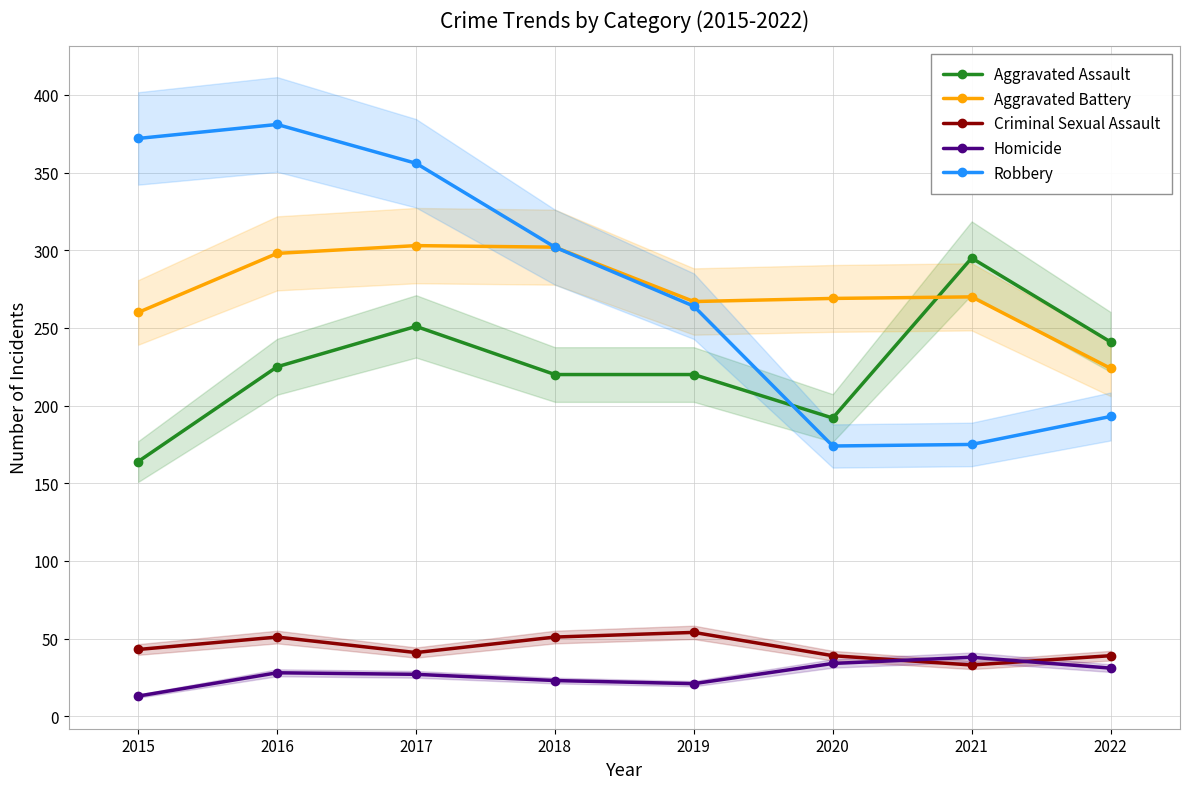

At how many categories does at least one series exceed 296?

4